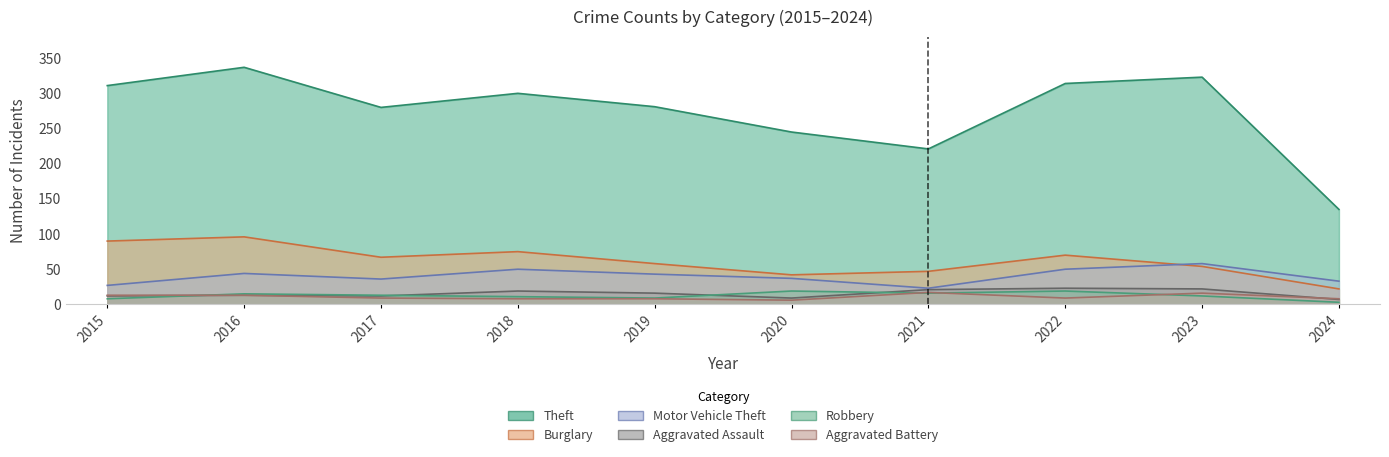

What is the approximate value of Motor Vehicle Theft at 2016?

44